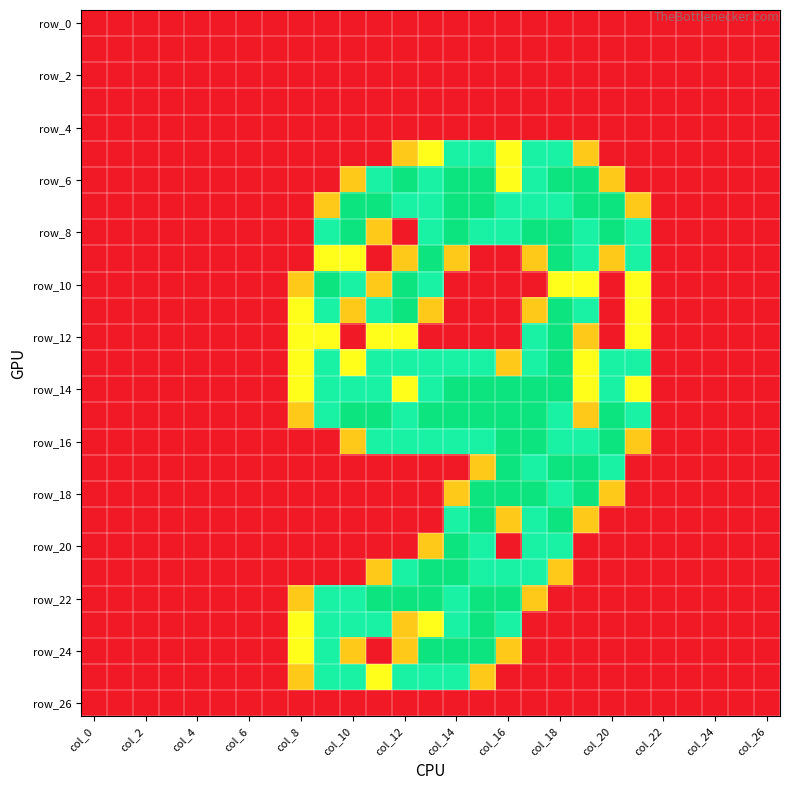

How many series are shown in this chart?

27